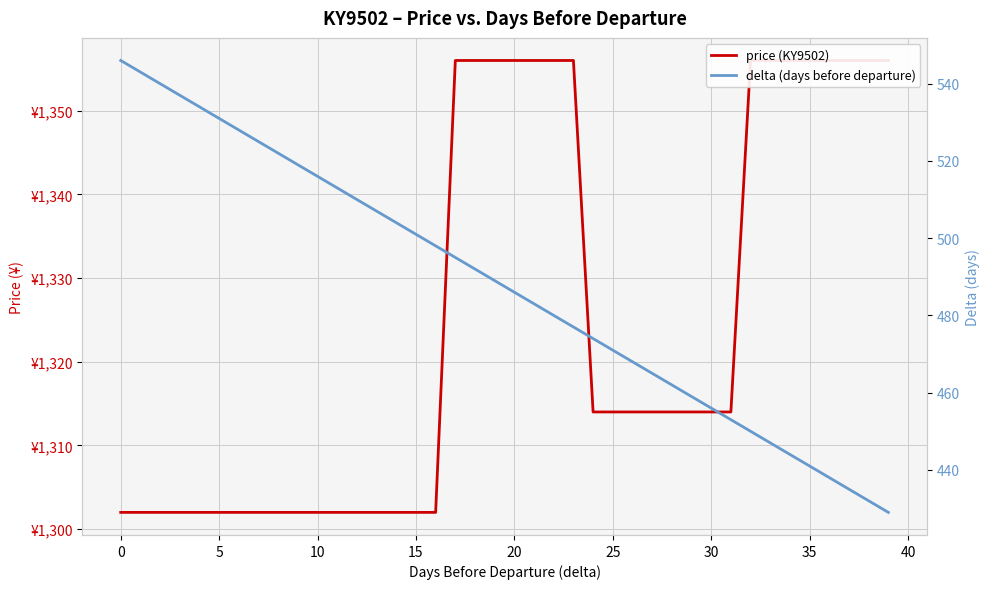

At which category is the sum across all series the highest?

17